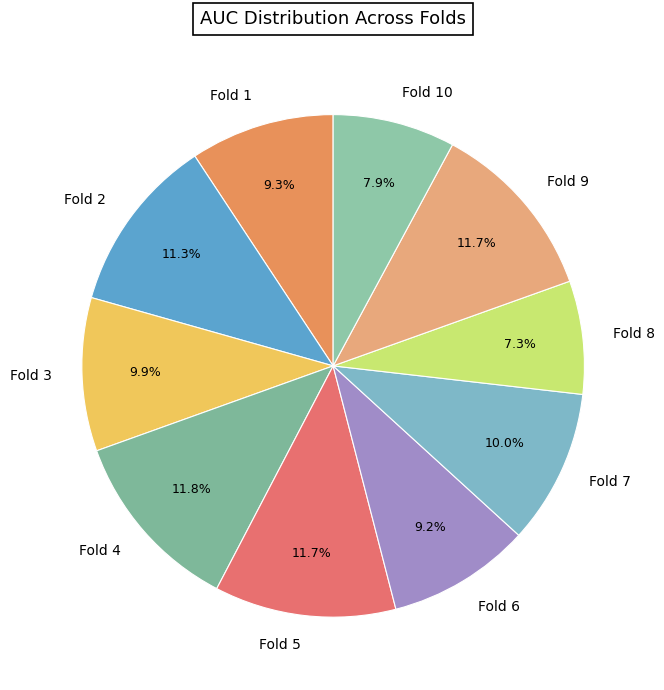

Between Fold 10 and Fold 3, which is larger?

Fold 3